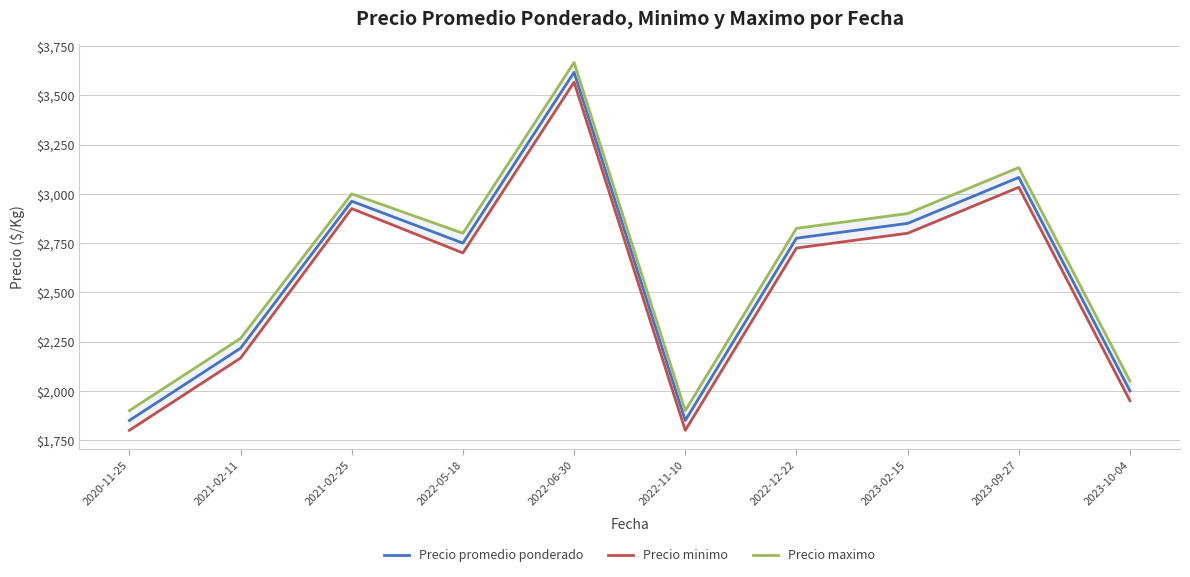

Rank the series by their average value, from lowest to highest.

Precio minimo, Precio promedio ponderado, Precio maximo